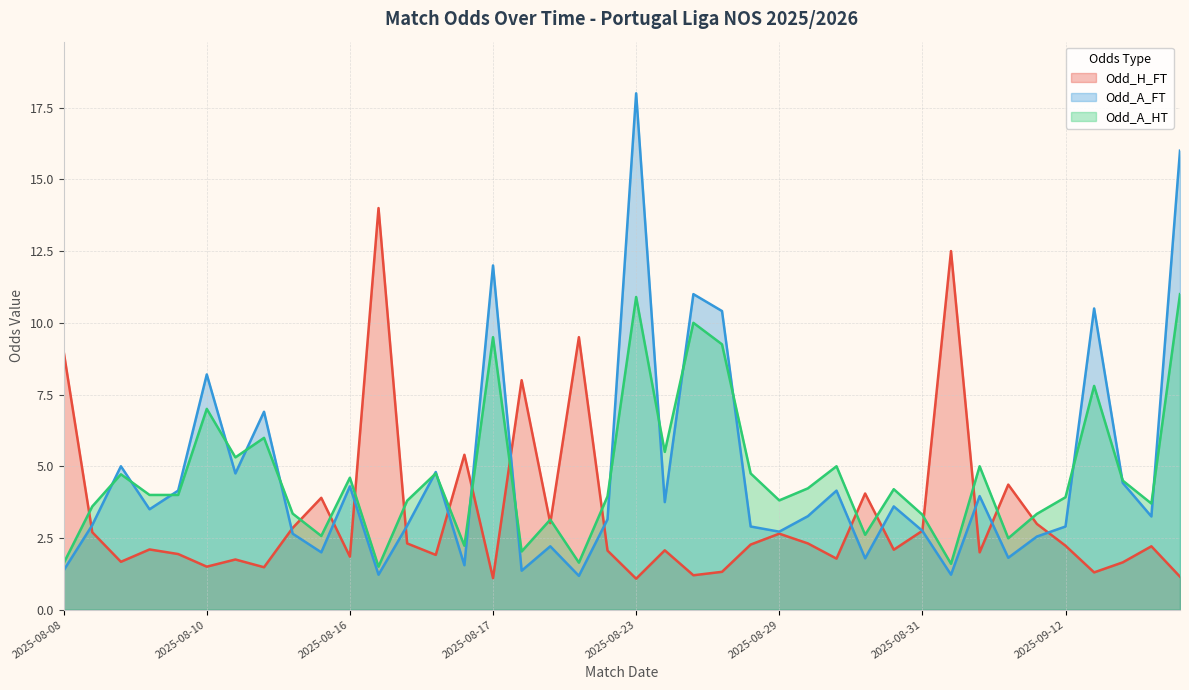

The value of Odd_A_FT at 2025-08-31 is 1.1. True or false?

False